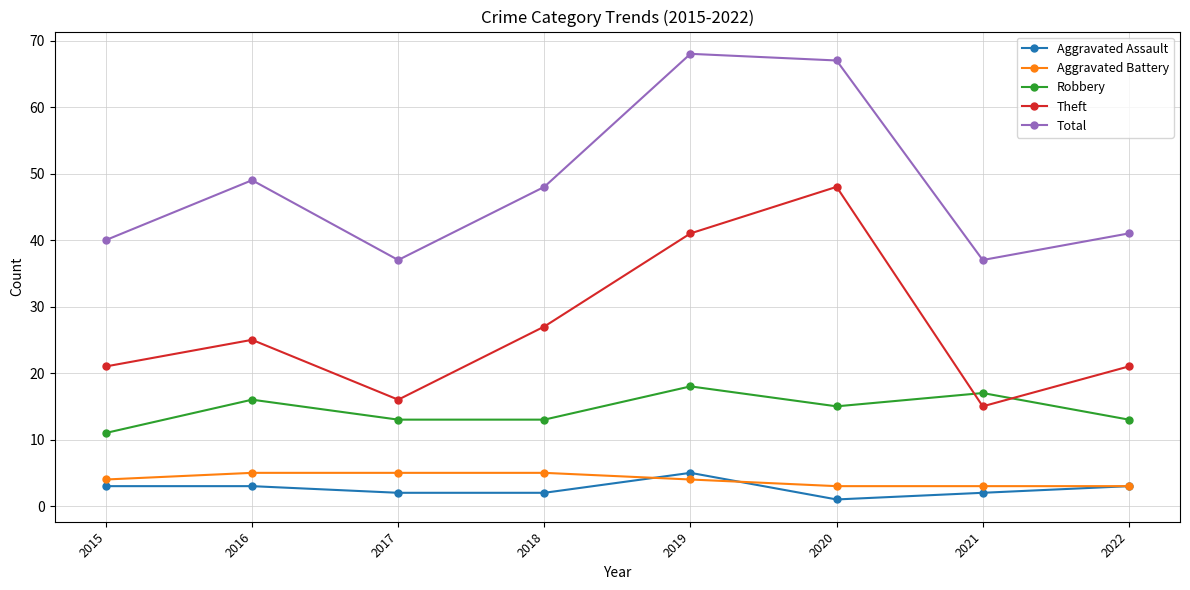

At which category does Total reach its first local peak?

2016